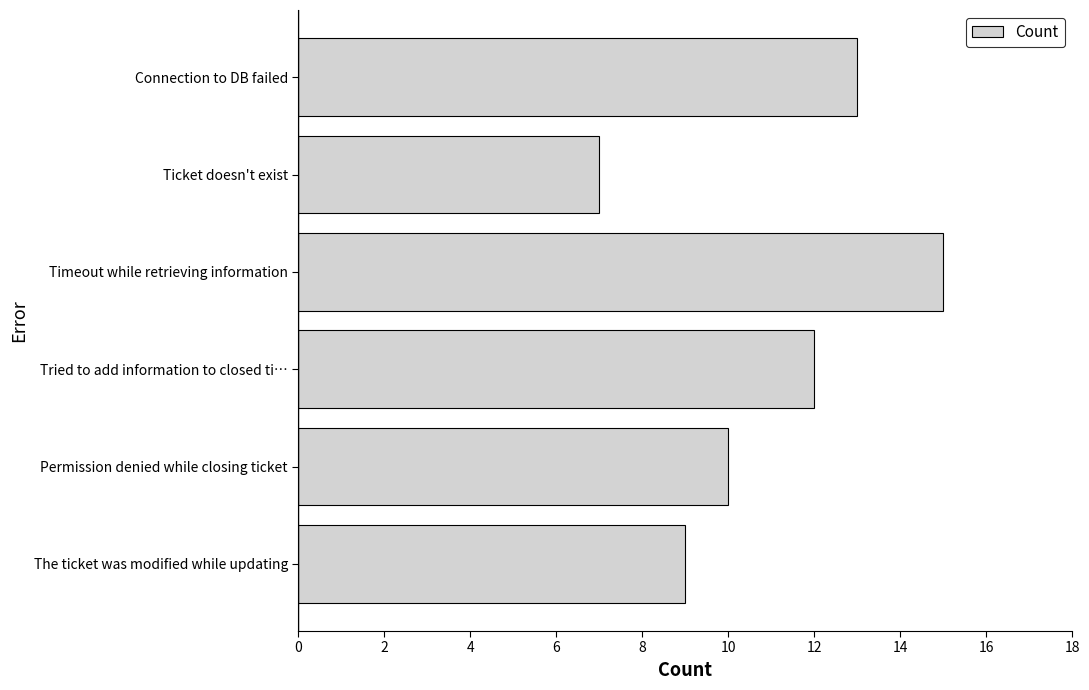

What is the difference between the second highest and second lowest values?

4